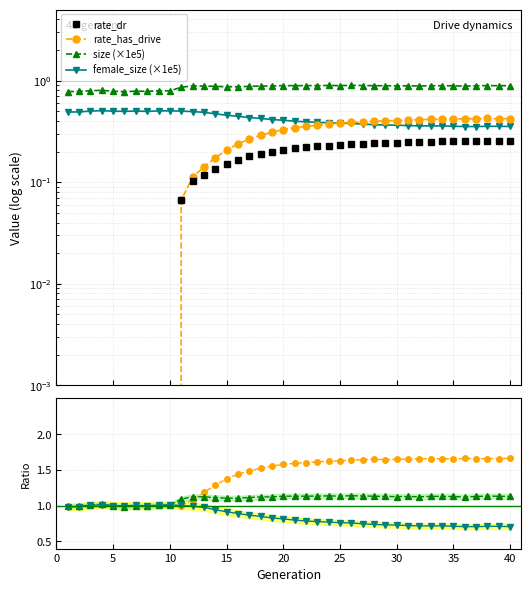

What is the value of the rate_dr point at the 25th from the left?

0.2